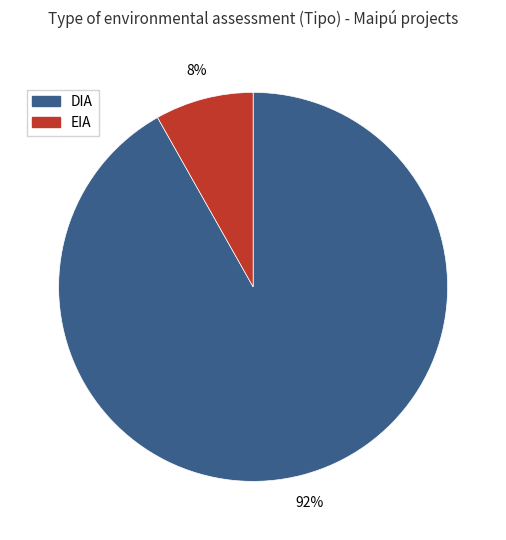

Which category has the biggest portion of the pie?

DIA